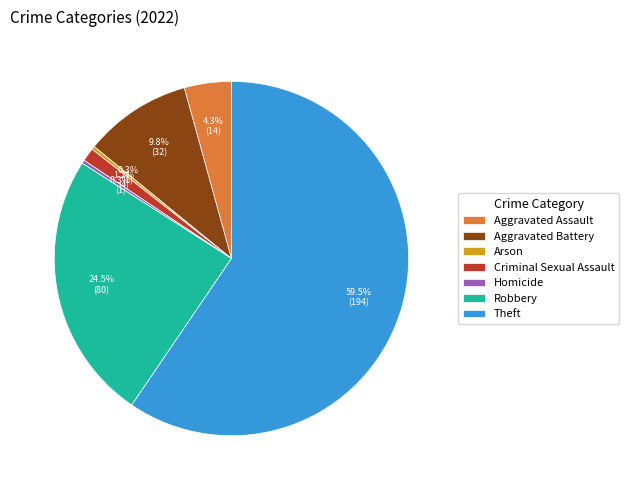

Between Aggravated Assault and Aggravated Battery, which is larger?

Aggravated Battery